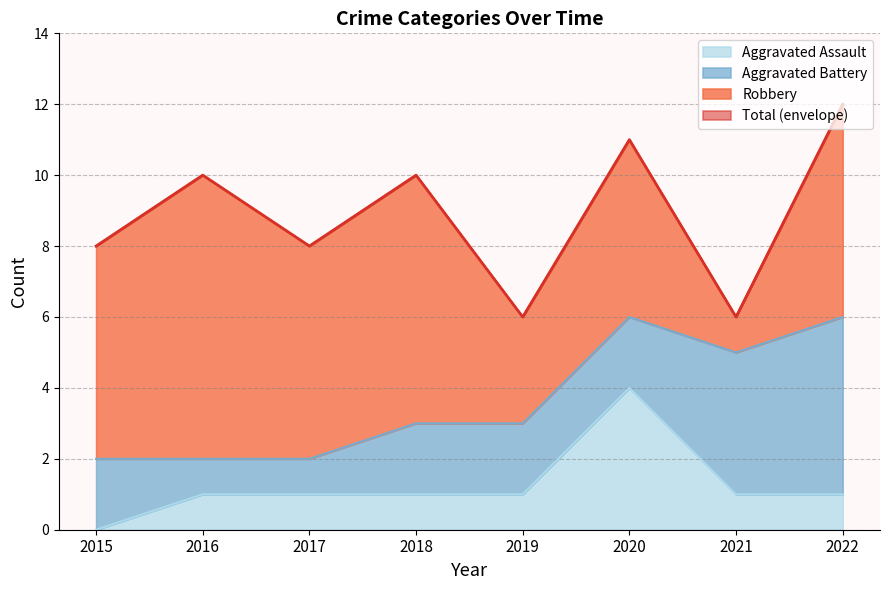

At which category does Aggravated Assault reach its first local peak?

2020